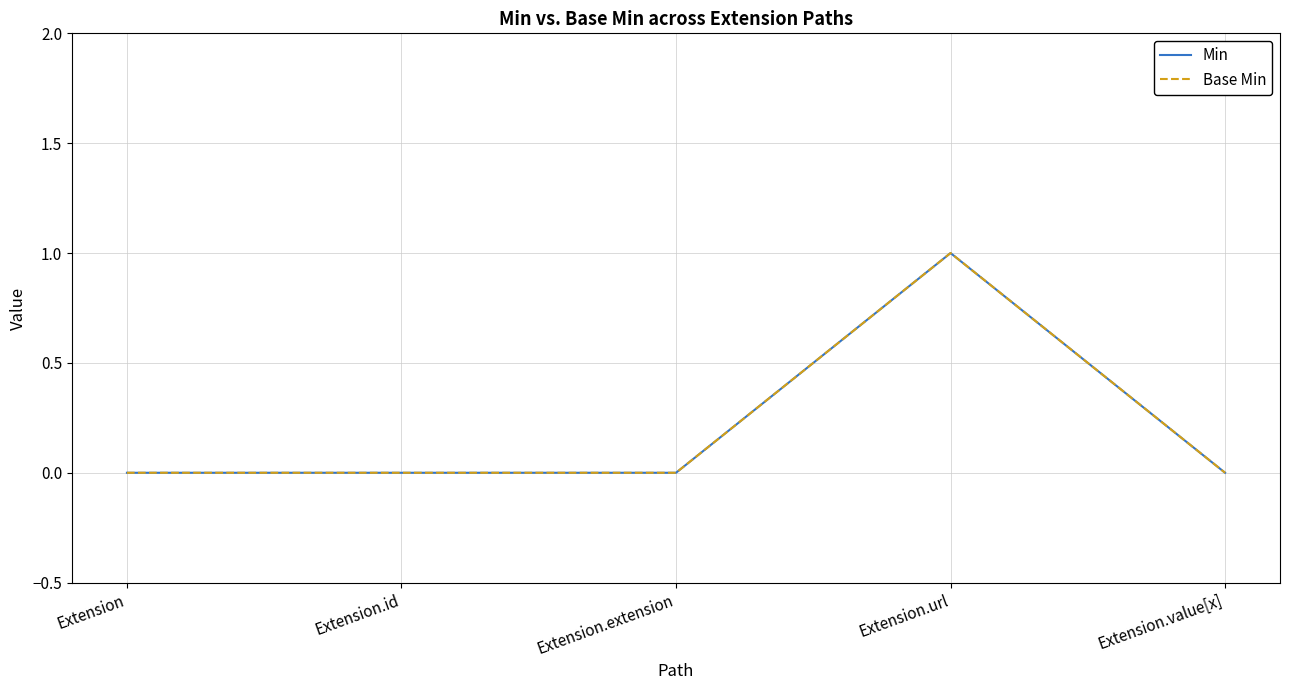

Is it true that Min equals 1 at Extension?

False